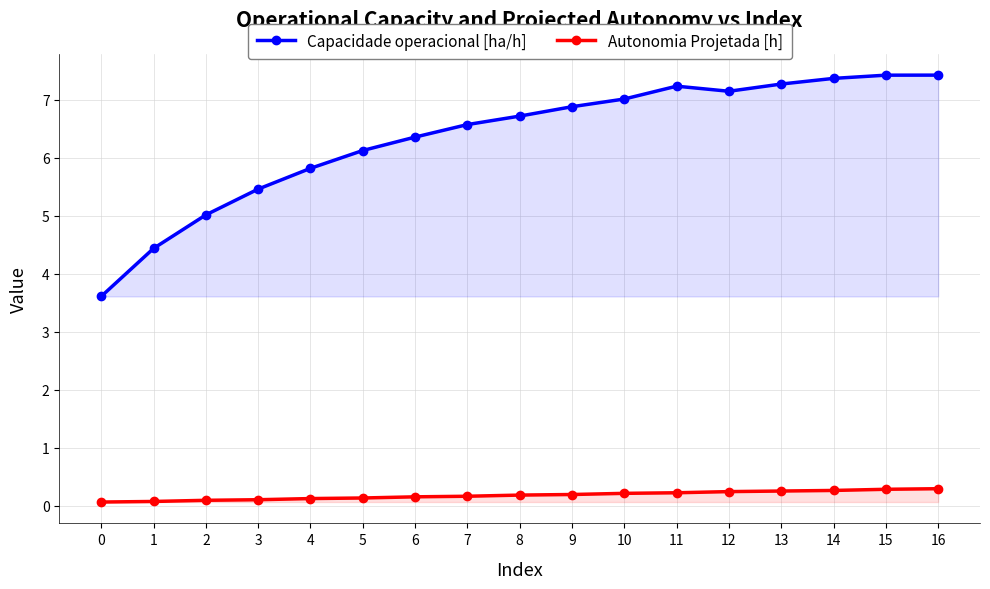

At which category is the sum across all series the highest?

16